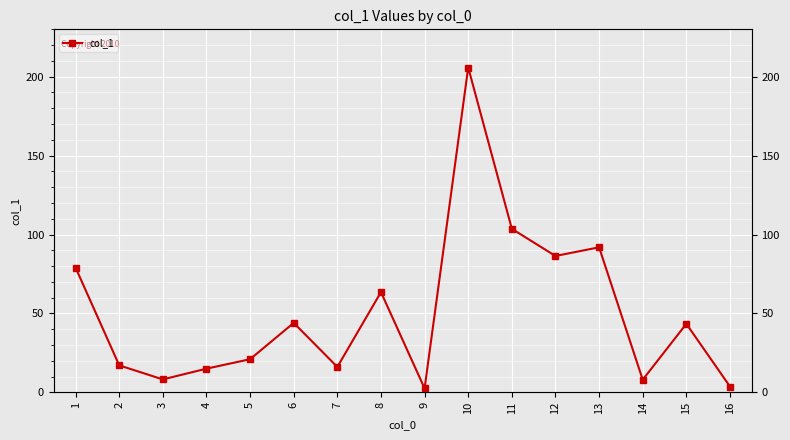

List the labels in order of value, smallest first.

9, 16, 14, 3, 4, 7, 2, 5, 15, 6, 8, 1, 12, 13, 11, 10